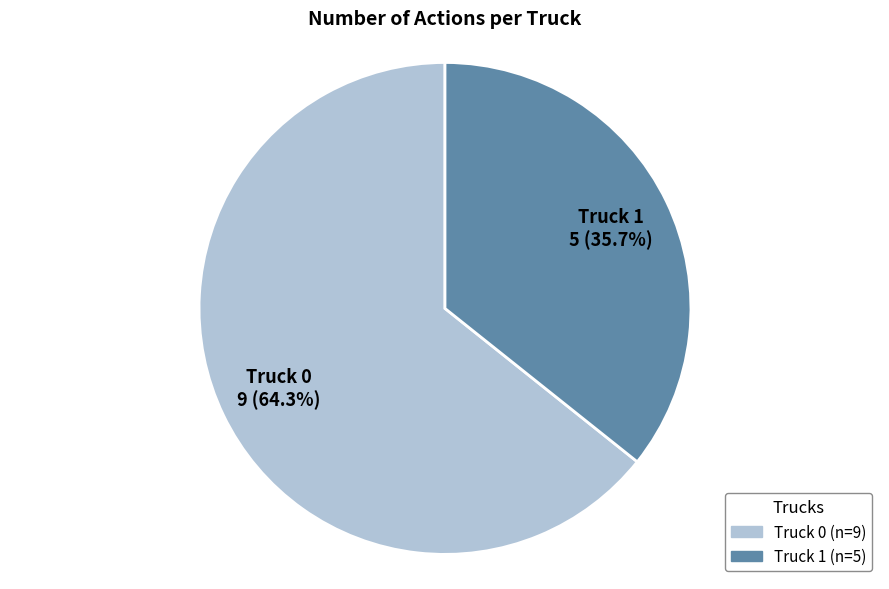

What is the ratio of the value at Truck 1 to the value at Truck 0?

0.6